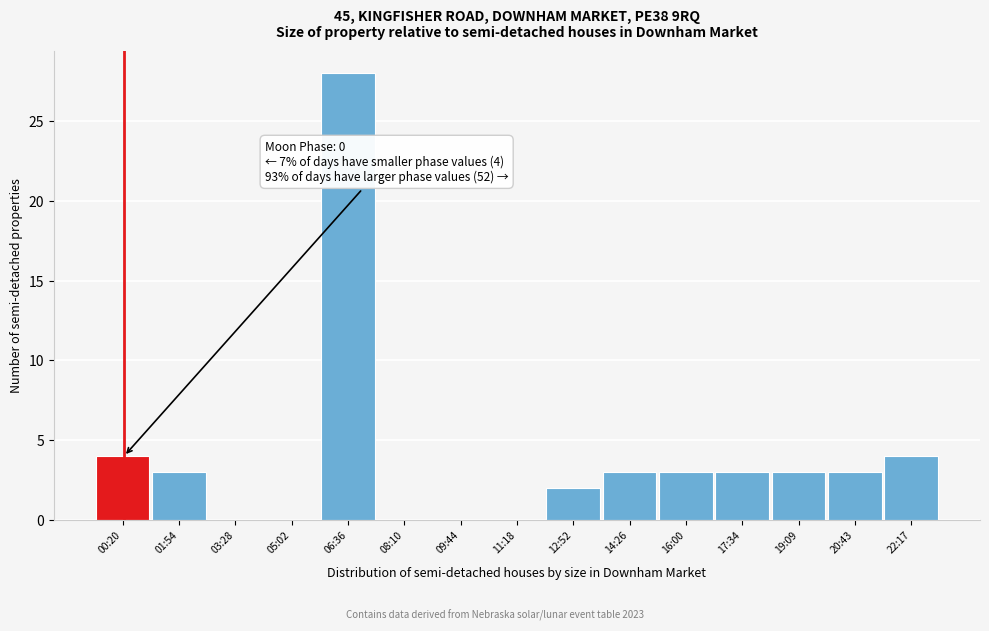

Reading right to left, extract all data points from this chart.

22:17=4	20:43=3	19:09=3	17:34=3	16:00=3	14:26=3	12:52=2	11:18=0	09:44=0	08:10=0	06:36=28	05:02=0	03:28=0	01:54=3	00:20=4